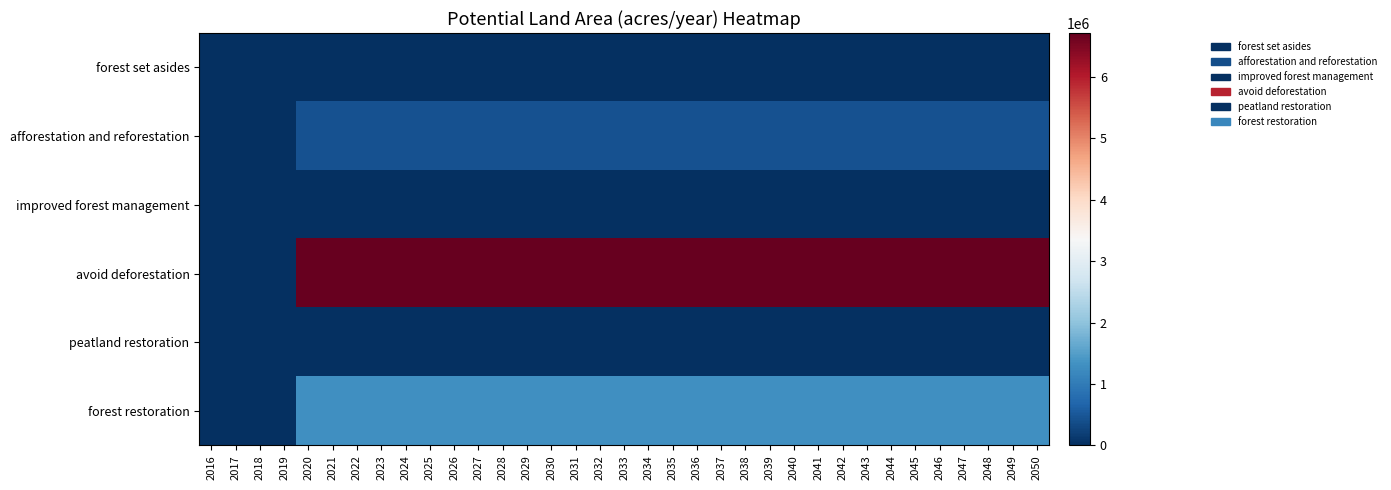

Reading right to left, transcribe all the data shown in this chart.

forest set asides: 2050=0.0	2049=0.0	2048=0.0	2047=0.0	2046=0.0	2045=0.0	2044=0.0	2043=0.0	2042=0.0	2041=0.0	2040=0.0	2039=0.0	2038=0.0	2037=0.0	2036=0.0	2035=0.0	2034=0.0	2033=0.0	2032=0.0	2031=0.0	2030=0.0	2029=0.0	2028=0.0	2027=0.0	2026=0.0	2025=0.0	2024=0.0	2023=0.0	2022=0.0	2021=0.0	2020=0.0	2019=0.0	2018=0.0	2017=0.0	2016=0.0
afforestation and reforestation: 2050=427250.9	2049=427250.9	2048=427250.9	2047=427250.9	2046=427250.9	2045=427250.9	2044=427250.9	2043=427250.9	2042=427250.9	2041=427250.9	2040=427250.9	2039=427250.9	2038=427250.9	2037=427250.9	2036=427250.9	2035=427250.9	2034=427250.9	2033=427250.9	2032=427250.9	2031=427250.9	2030=427250.9	2029=427250.9	2028=427250.9	2027=427250.9	2026=427250.9	2025=427250.9	2024=427250.9	2023=427250.9	2022=427250.9	2021=427250.9	2020=427250.9	2019=0.0	2018=0.0	2017=0.0	2016=0.0
improved forest management: 2050=0.0	2049=0.0	2048=0.0	2047=0.0	2046=0.0	2045=0.0	2044=0.0	2043=0.0	2042=0.0	2041=0.0	2040=0.0	2039=0.0	2038=0.0	2037=0.0	2036=0.0	2035=0.0	2034=0.0	2033=0.0	2032=0.0	2031=0.0	2030=0.0	2029=0.0	2028=0.0	2027=0.0	2026=0.0	2025=0.0	2024=0.0	2023=0.0	2022=0.0	2021=0.0	2020=0.0	2019=0.0	2018=0.0	2017=0.0	2016=0.0
avoid deforestation: 2050=6718400.0	2049=6718400.0	2048=6718400.0	2047=6718400.0	2046=6718400.0	2045=6718400.0	2044=6718400.0	2043=6718400.0	2042=6718400.0	2041=6718400.0	2040=6718400.0	2039=6718400.0	2038=6718400.0	2037=6718400.0	2036=6718400.0	2035=6718400.0	2034=6718400.0	2033=6718400.0	2032=6718400.0	2031=6718400.0	2030=6718400.0	2029=6718400.0	2028=6718400.0	2027=6718400.0	2026=6718400.0	2025=6718400.0	2024=6718400.0	2023=6718400.0	2022=6718400.0	2021=6718400.0	2020=6718400.0	2019=0.0	2018=0.0	2017=0.0	2016=0.0
peatland restoration: 2050=0.0	2049=0.0	2048=0.0	2047=0.0	2046=0.0	2045=0.0	2044=0.0	2043=0.0	2042=0.0	2041=0.0	2040=0.0	2039=0.0	2038=0.0	2037=0.0	2036=0.0	2035=0.0	2034=0.0	2033=0.0	2032=0.0	2031=0.0	2030=0.0	2029=0.0	2028=0.0	2027=0.0	2026=0.0	2025=0.0	2024=0.0	2023=0.0	2022=0.0	2021=0.0	2020=0.0	2019=0.0	2018=0.0	2017=0.0	2016=0.0
forest restoration: 2050=1307419.4	2049=1307419.4	2048=1307419.4	2047=1307419.4	2046=1307419.4	2045=1307419.4	2044=1307419.4	2043=1307419.4	2042=1307419.4	2041=1307419.4	2040=1307419.4	2039=1307419.4	2038=1307419.4	2037=1307419.4	2036=1307419.4	2035=1307419.4	2034=1307419.4	2033=1307419.4	2032=1307419.4	2031=1307419.4	2030=1307419.4	2029=1307419.4	2028=1307419.4	2027=1307419.4	2026=1307419.4	2025=1307419.4	2024=1307419.4	2023=1307419.4	2022=1307419.4	2021=1307419.4	2020=1307419.4	2019=0.0	2018=0.0	2017=0.0	2016=0.0